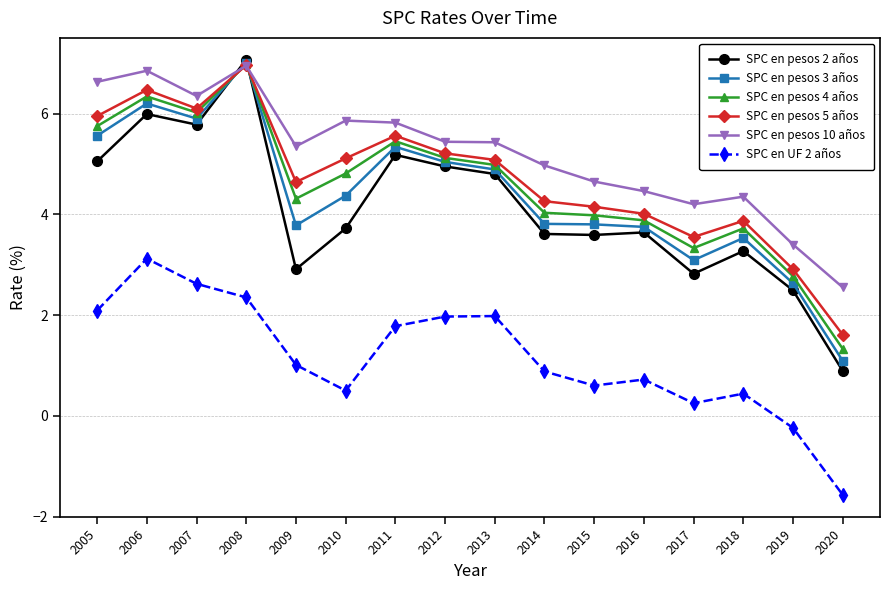

Which series has the largest total across all categories?

SPC en pesos 10 años